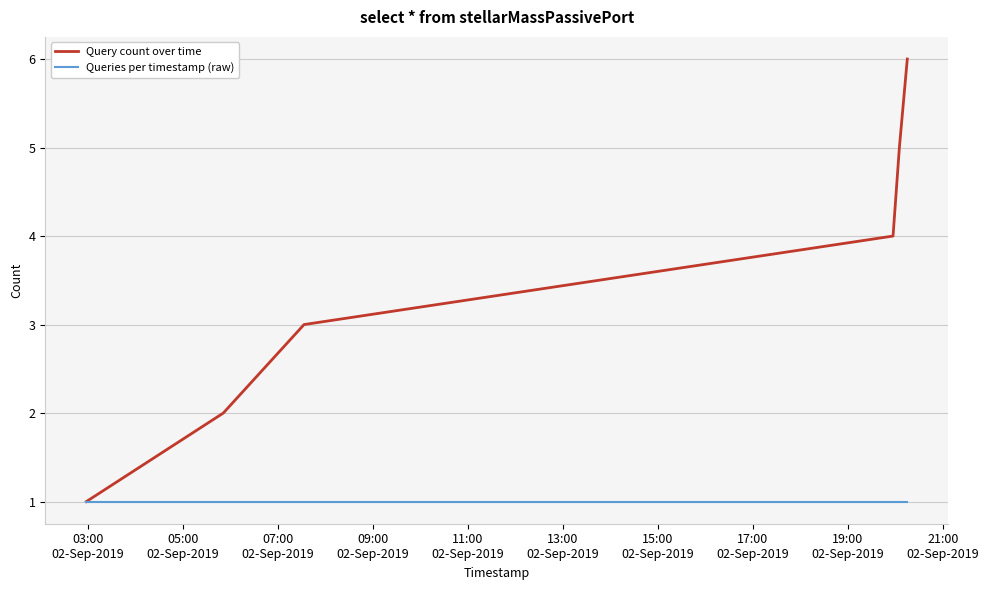

What is the average value of the Queries per timestamp (raw) series?

1